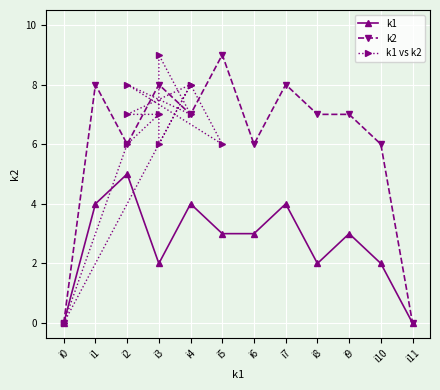

True or false: k1 has a value of 4 at i6.

False